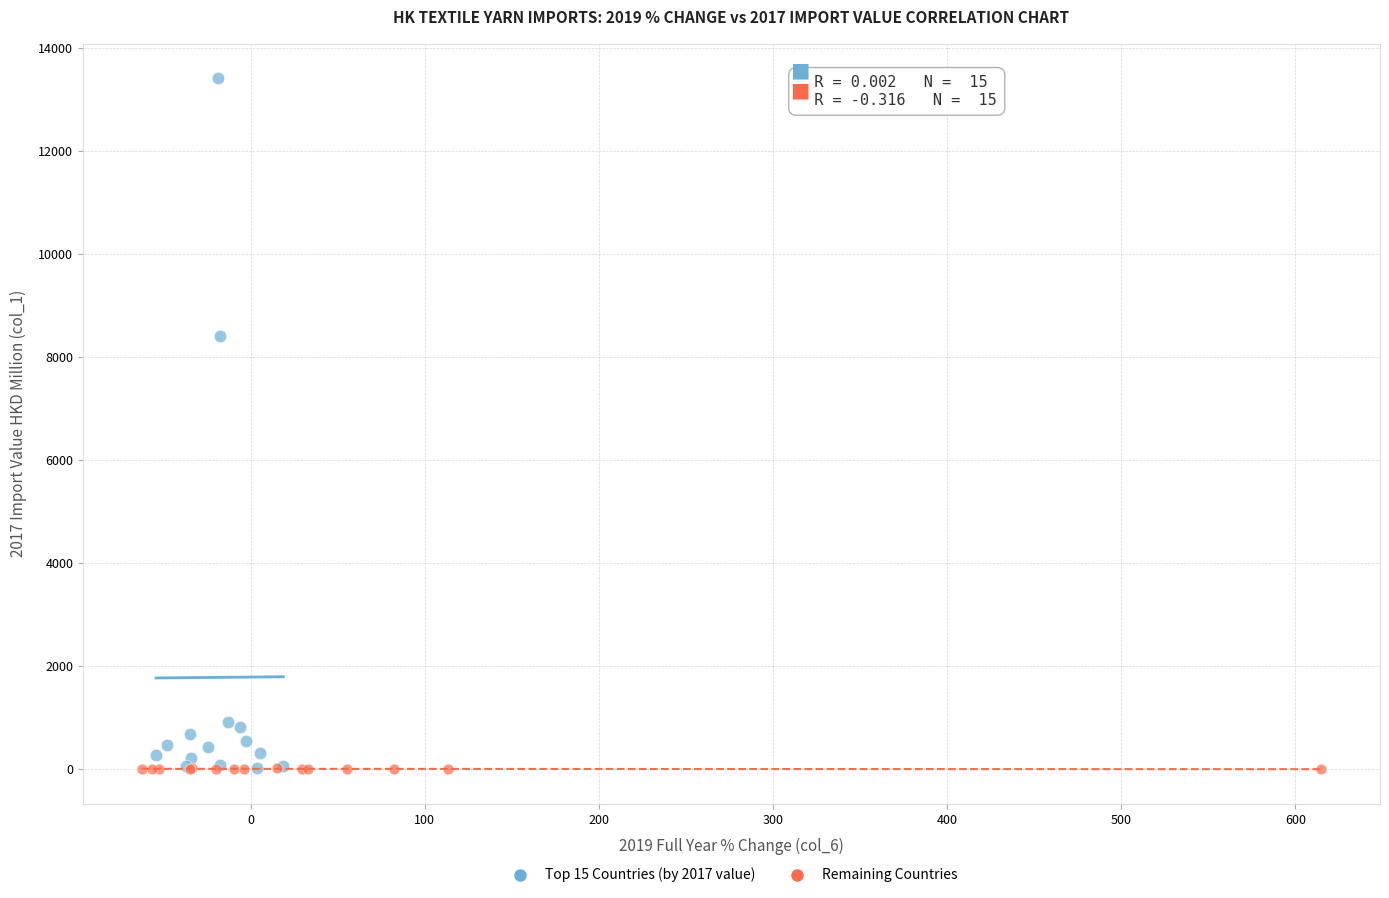

Which series reaches the maximum Y coordinate?

Top 15 Countries (by 2017 value)